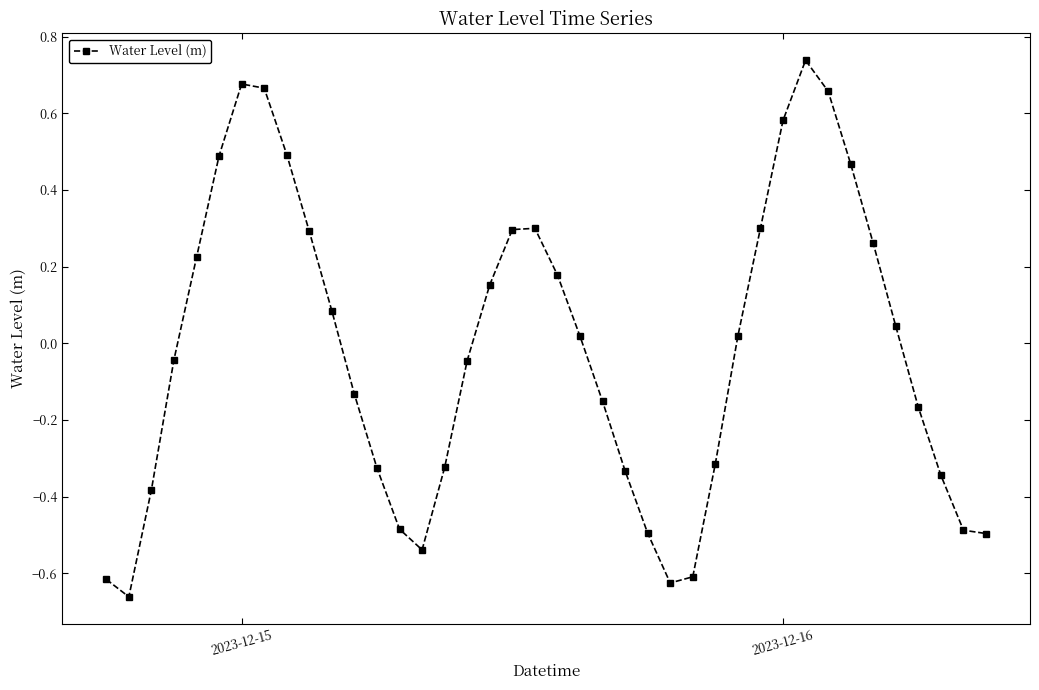

What is the difference between the maximum and minimum values?

1.4